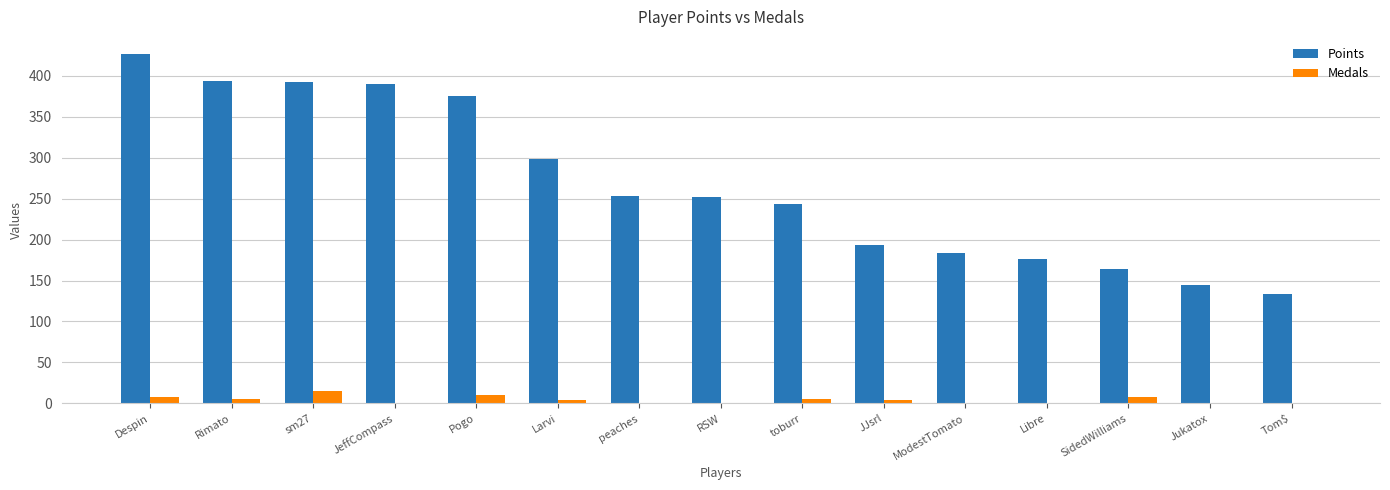

What is the approximate value of Points at Pogo, to the nearest 50?

400